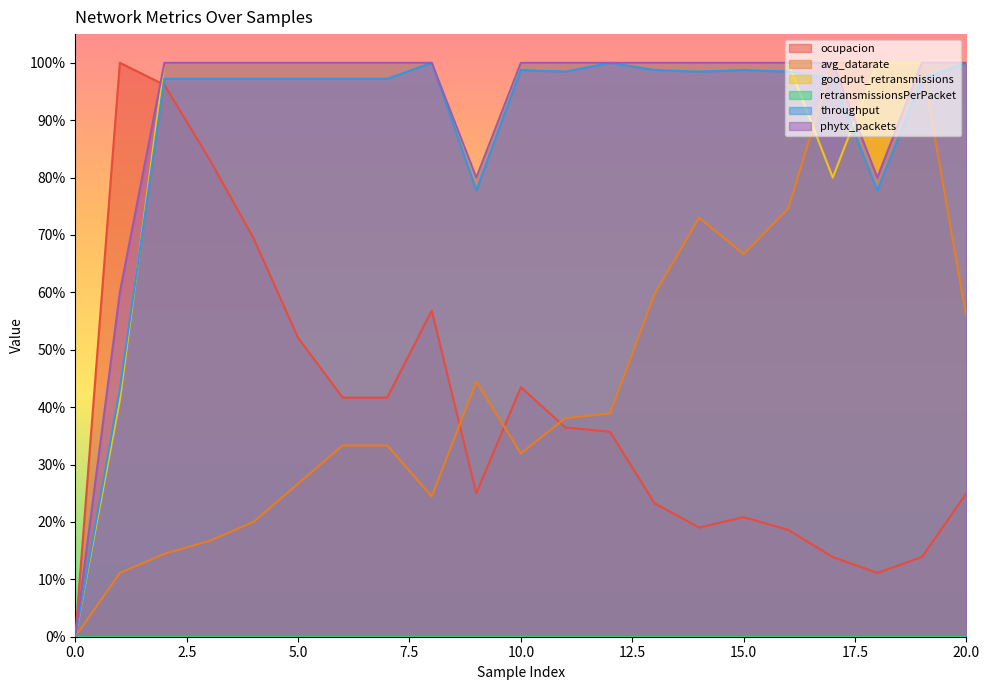

Where is the first local minimum for phytx_packets?

9